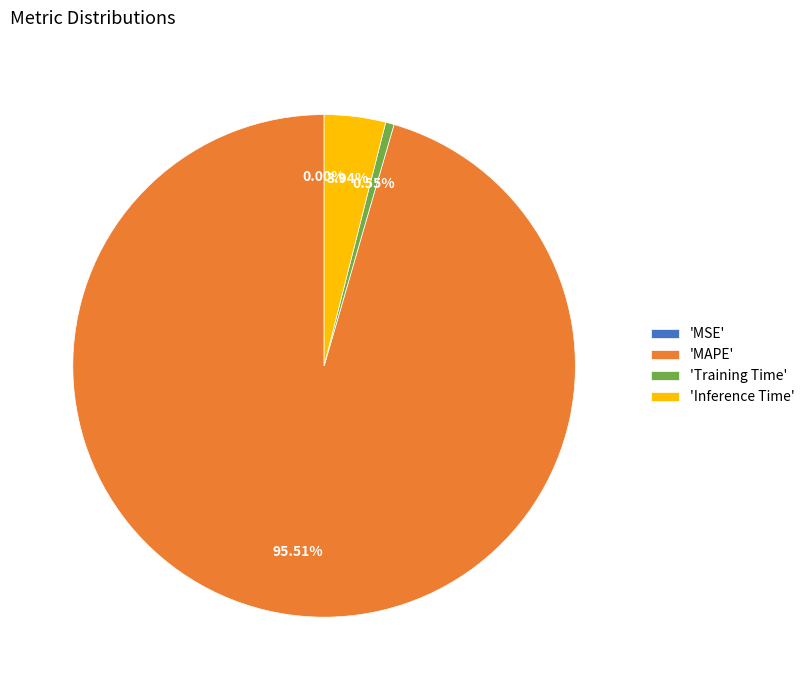

Do 'MAPE' and 'Inference Time' together represent more than half of the pie?

Yes